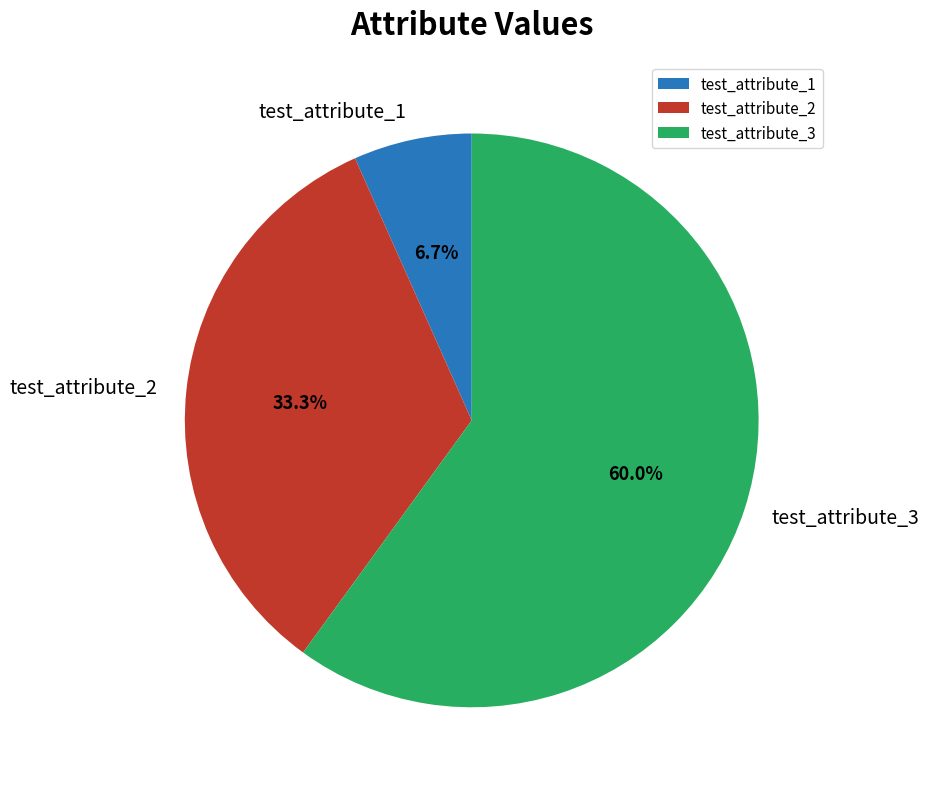

Rank the categories by value from lowest to highest.

test_attribute_1, test_attribute_2, test_attribute_3